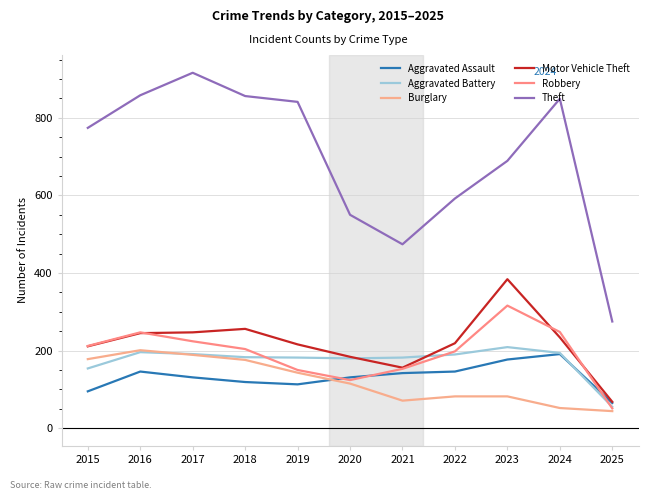

At which label does Burglary reach its minimum?

2025